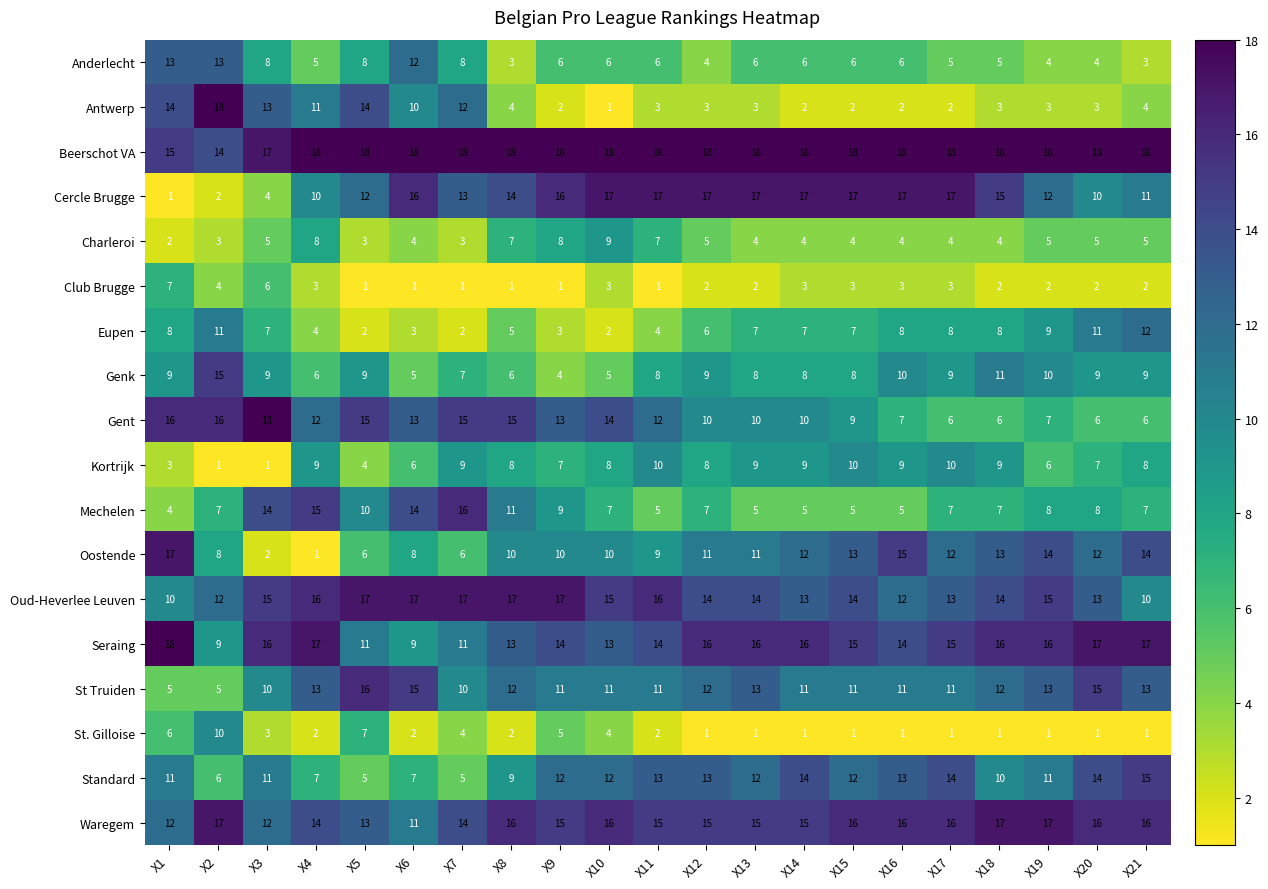

What is the total value across all series at X14?

171